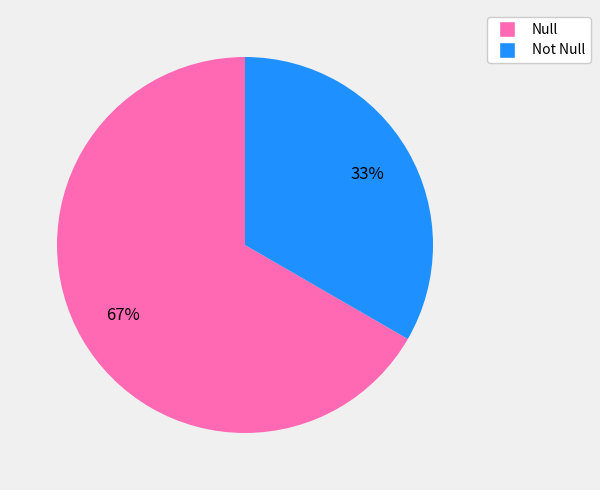

The Null slice represents 67% of the pie. True or false?

True